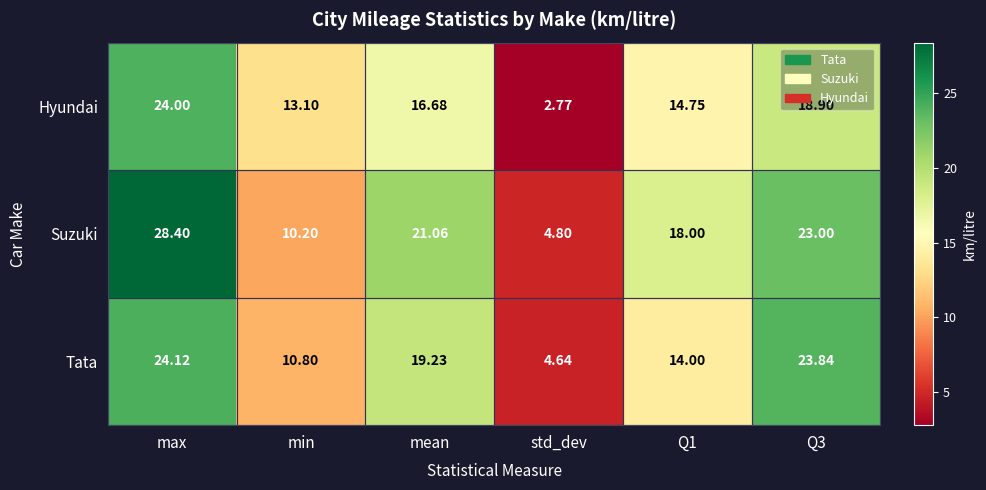

At which label does Tata first exceed 19?

max